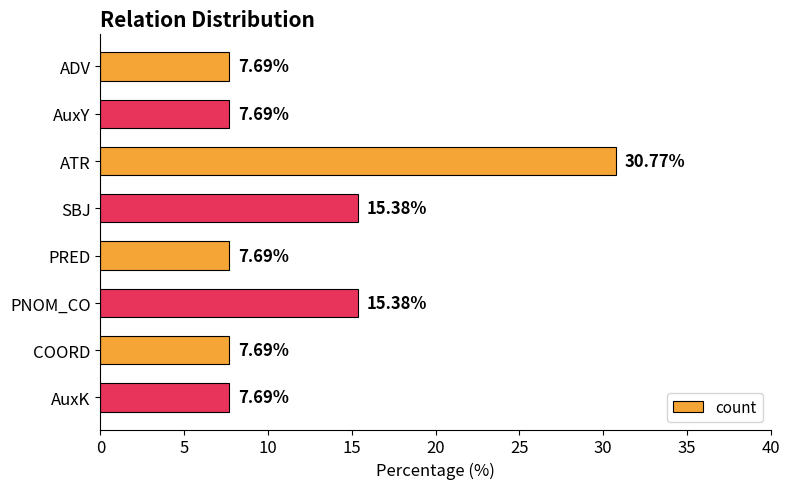

Which has a higher value, ADV or SBJ?

SBJ